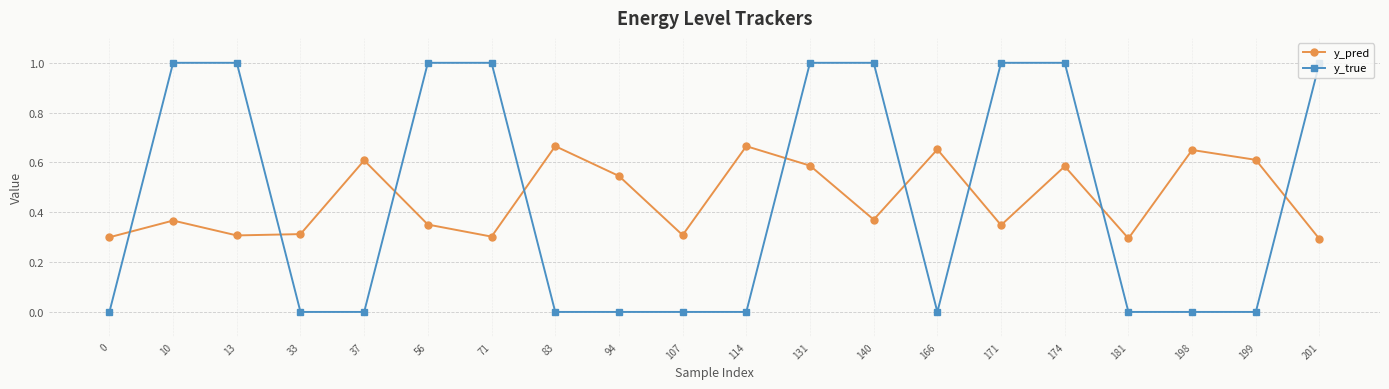

True or false: y_true has a value of 1.0 at 10.

True